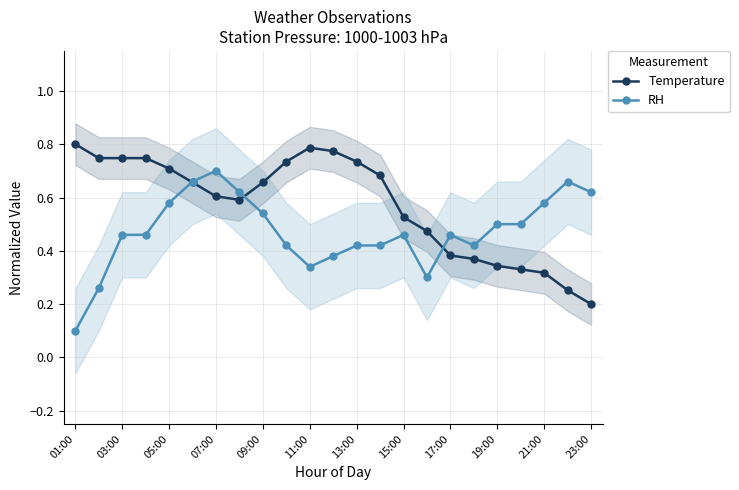

What is the difference between the maximum and minimum values in the Temperature series?

0.6